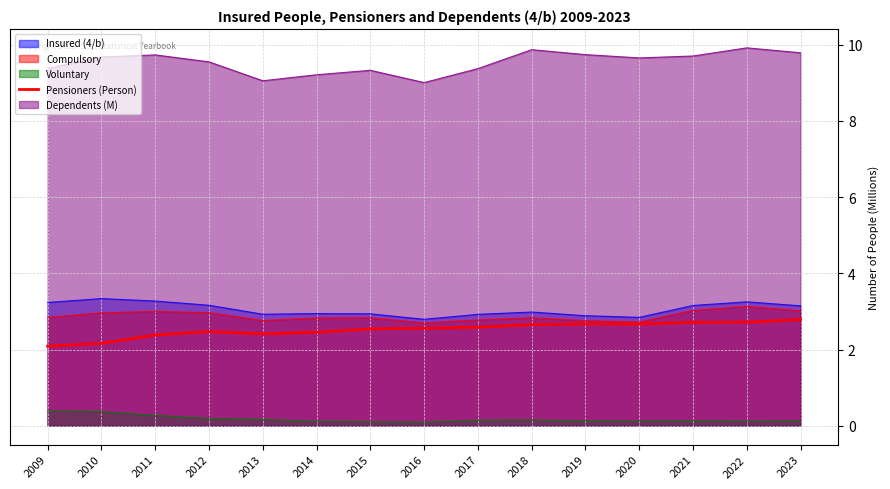

How many lines are shown in the chart?

5